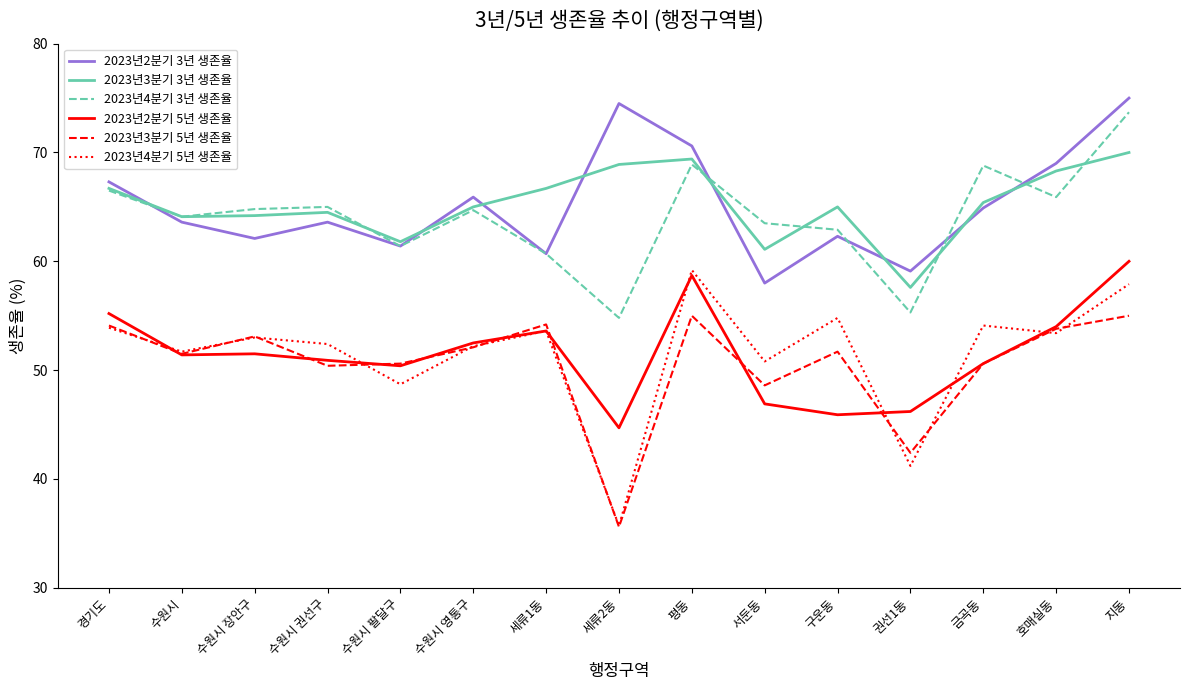

Which series changed the most between 수원시 권선구 and 세류2동?

2023년4분기 5년 생존율